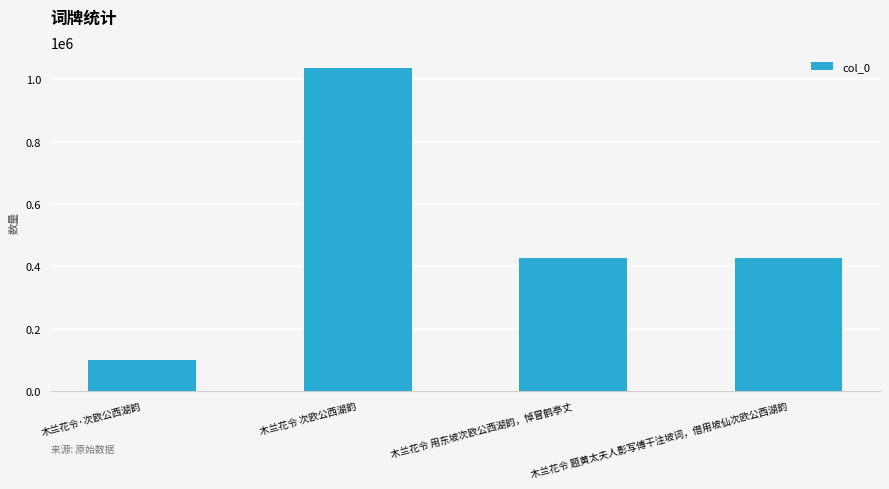

How many bars are there in total?

4